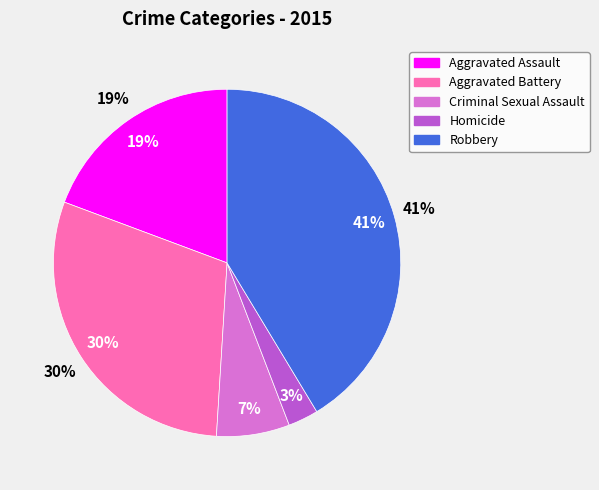

Is the sum of Homicide and Robbery greater than half?

No